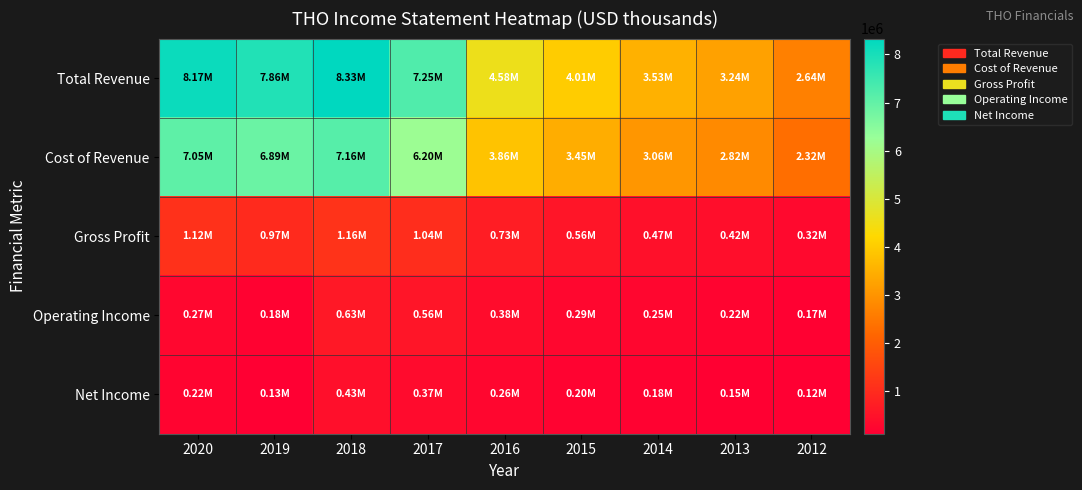

At 2020, list the series in order from smallest to largest.

Net Income, Operating Income, Gross Profit, Cost of Revenue, Total Revenue